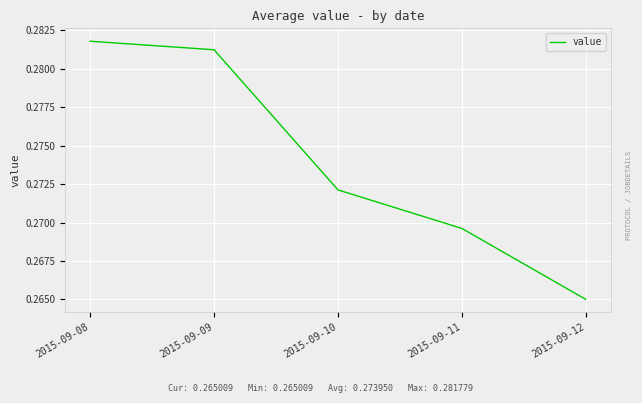

List the labels in order of value, smallest first.

2015-09-12, 2015-09-11, 2015-09-10, 2015-09-09, 2015-09-08